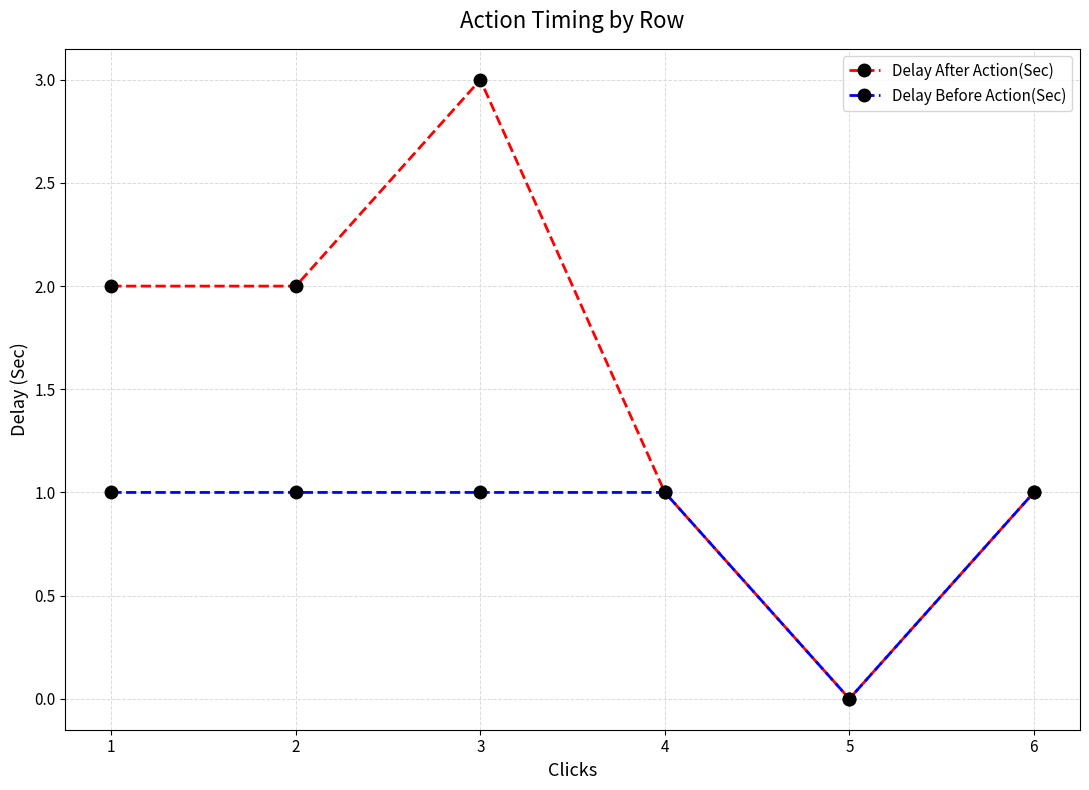

Rank the series by their maximum value, from lowest to highest.

Delay Before Action(Sec), Delay After Action(Sec)